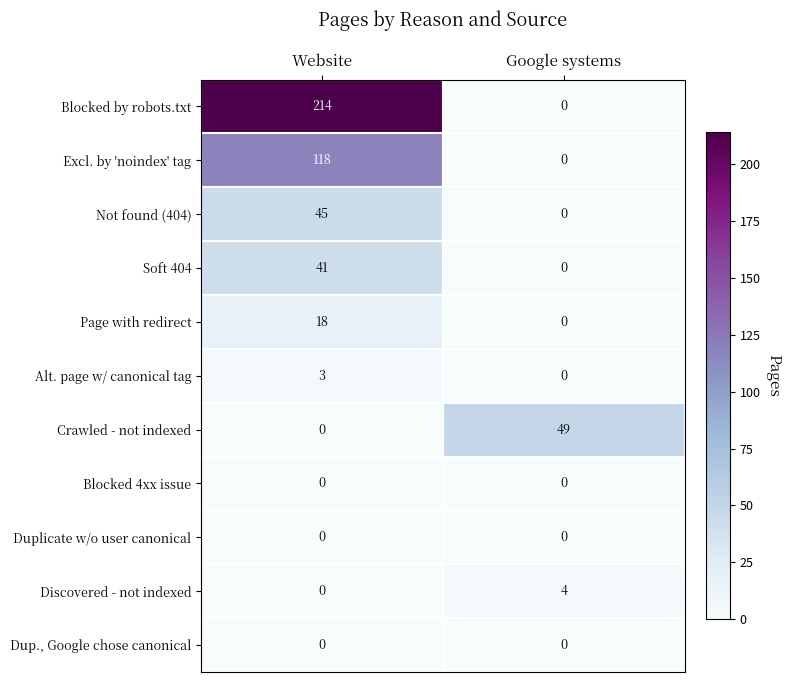

How many series are shown in this chart?

11